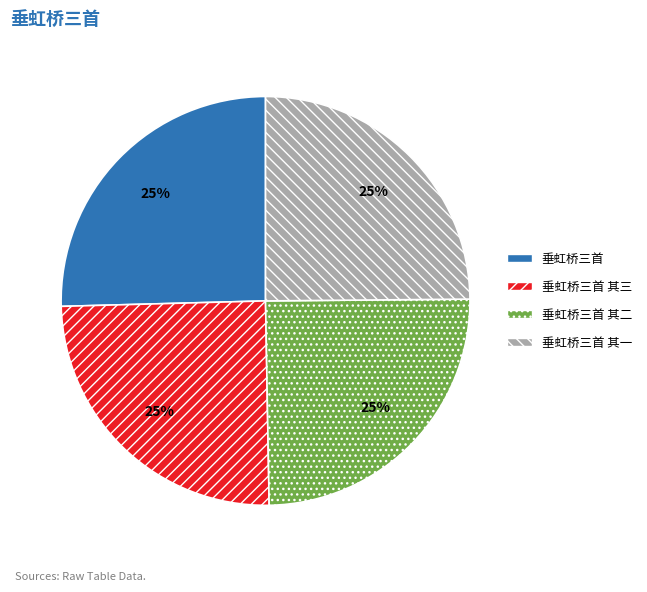

What is the ratio of the value at 垂虹桥三首 其二 to the value at 垂虹桥三首 其三?

1.0